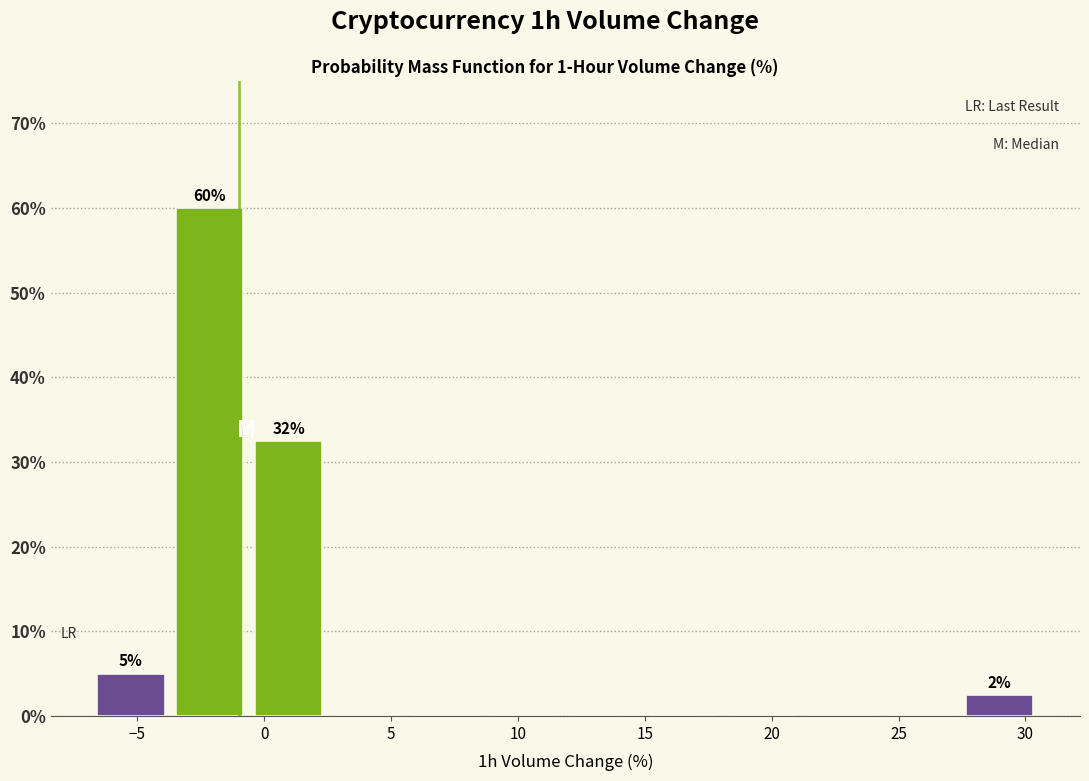

Over which range of the x-axis is the bar tallest?

-3.5 to -0.5